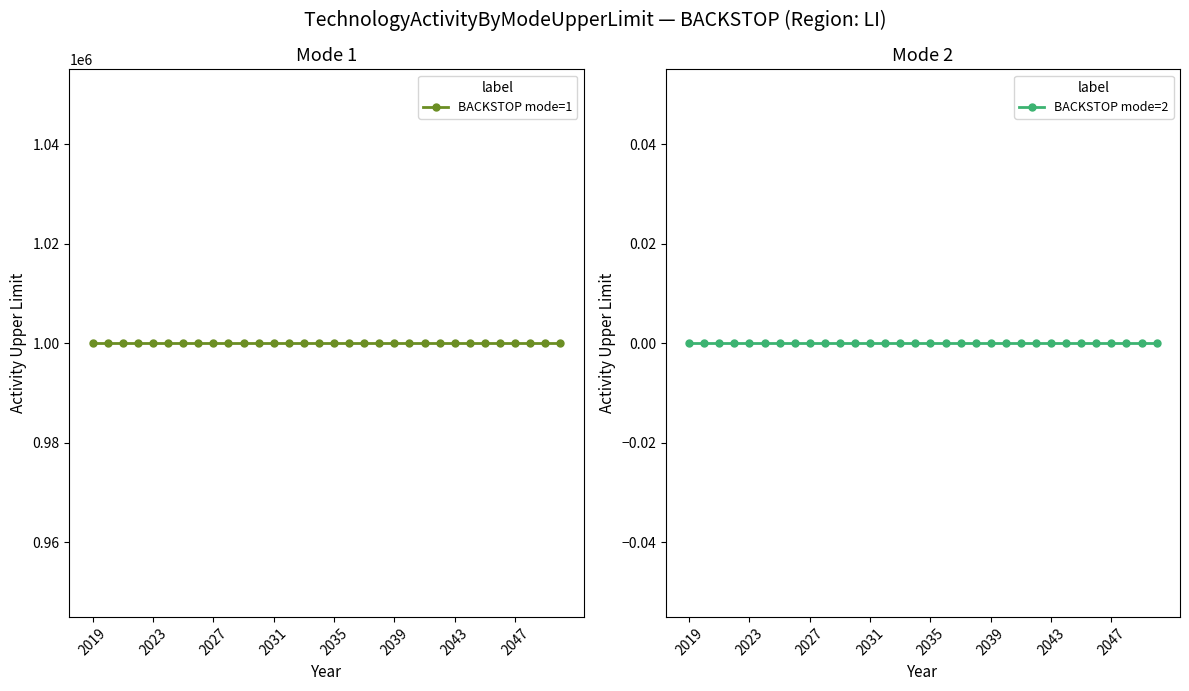

Reading right to left, what are all the values shown in this chart?

BACKSTOP mode=1: 999999	999999	999999	999999	999999	999999	999999	999999	999999	999999	999999	999999	999999	999999	999999	999999	999999	999999	999999	999999	999999	999999	999999	999999	999999	999999	999999	999999	999999	999999	999999	999999
BACKSTOP mode=2: 0	0	0	0	0	0	0	0	0	0	0	0	0	0	0	0	0	0	0	0	0	0	0	0	0	0	0	0	0	0	0	0